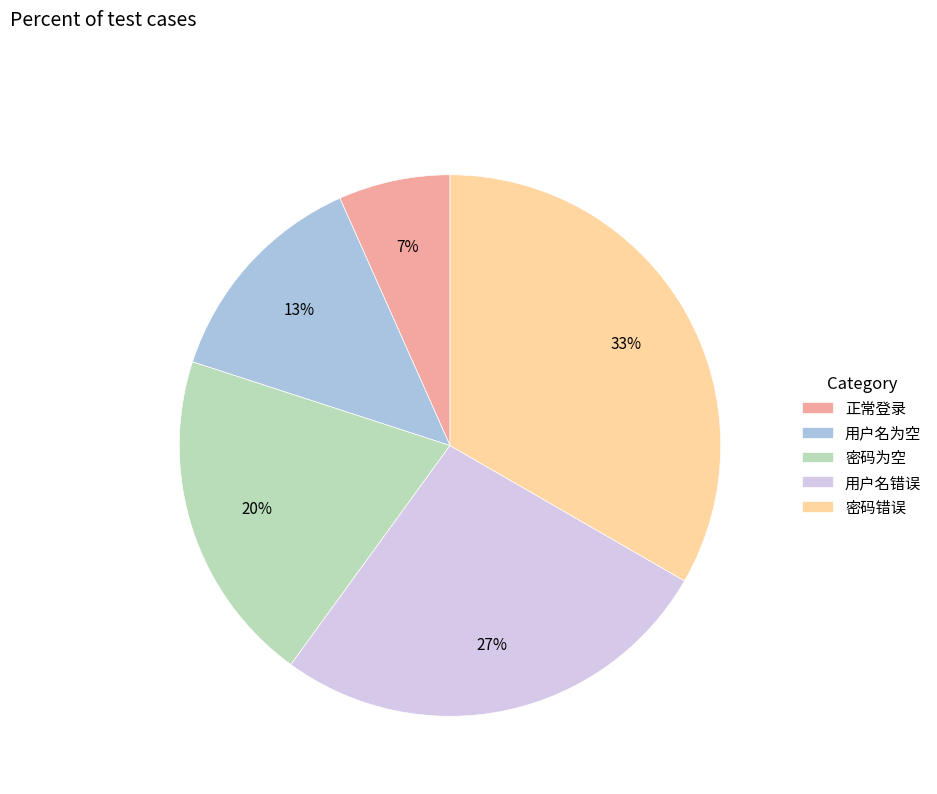

To the nearest percent, what percentage of the pie is 密码为空?

20%